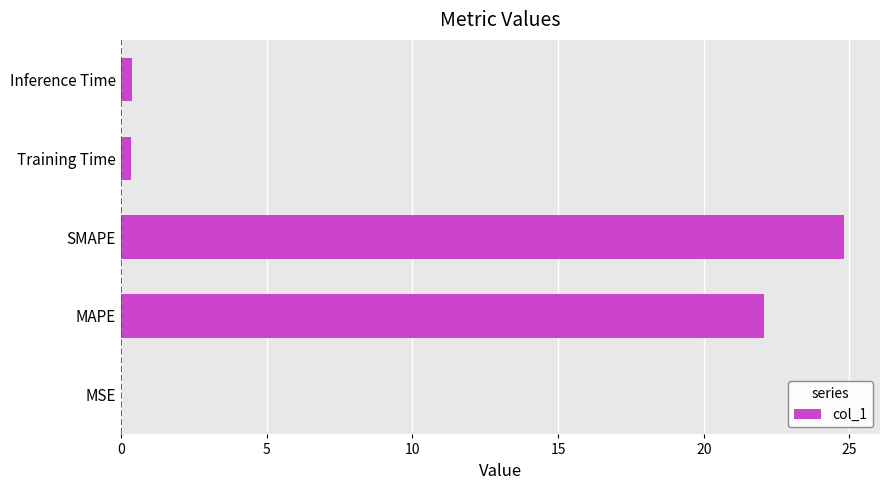

The chart shows a value of 34.6 at MAPE. True or false?

False